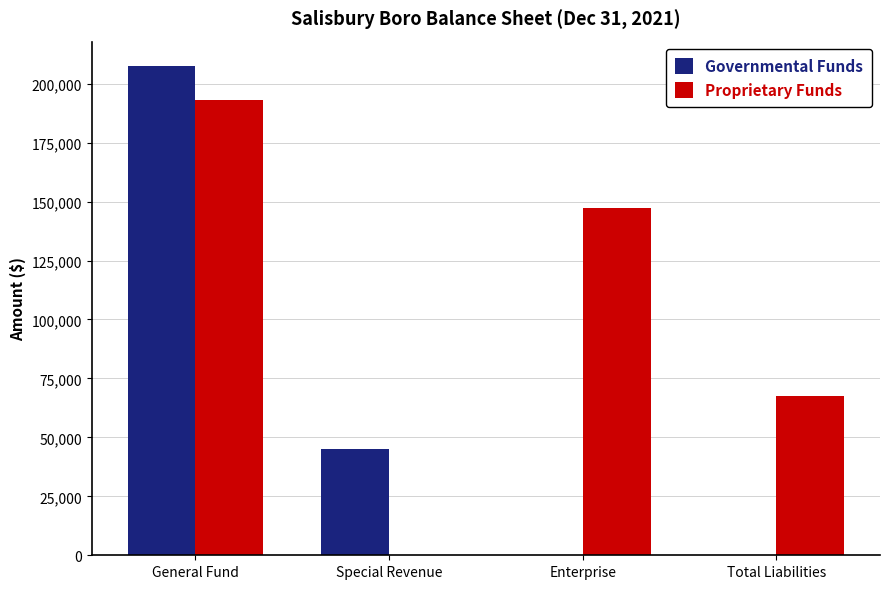

What is the sum of all Governmental Funds values?

252731